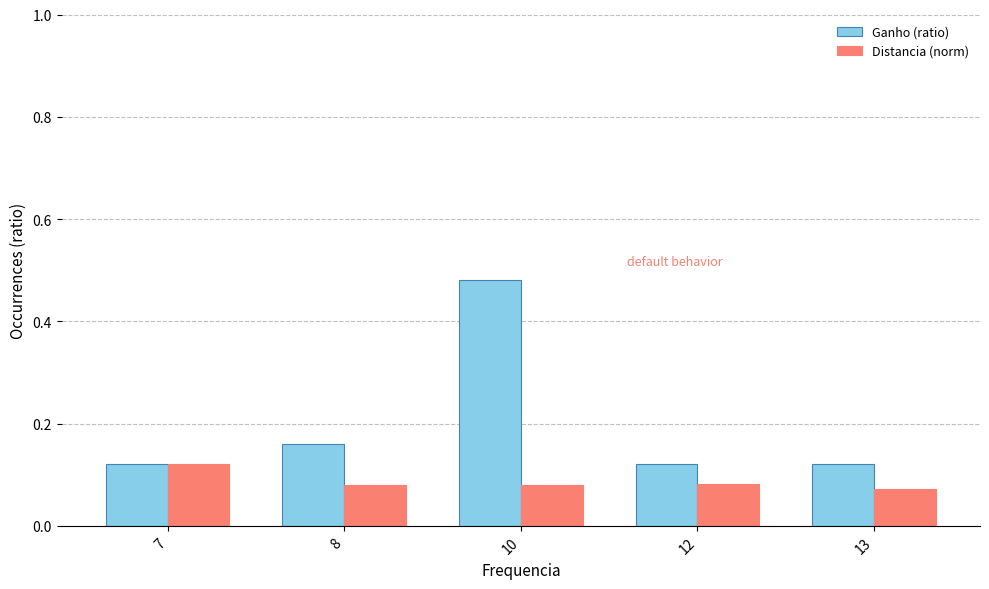

What is the spread (max minus min) of values at 10?

0.4